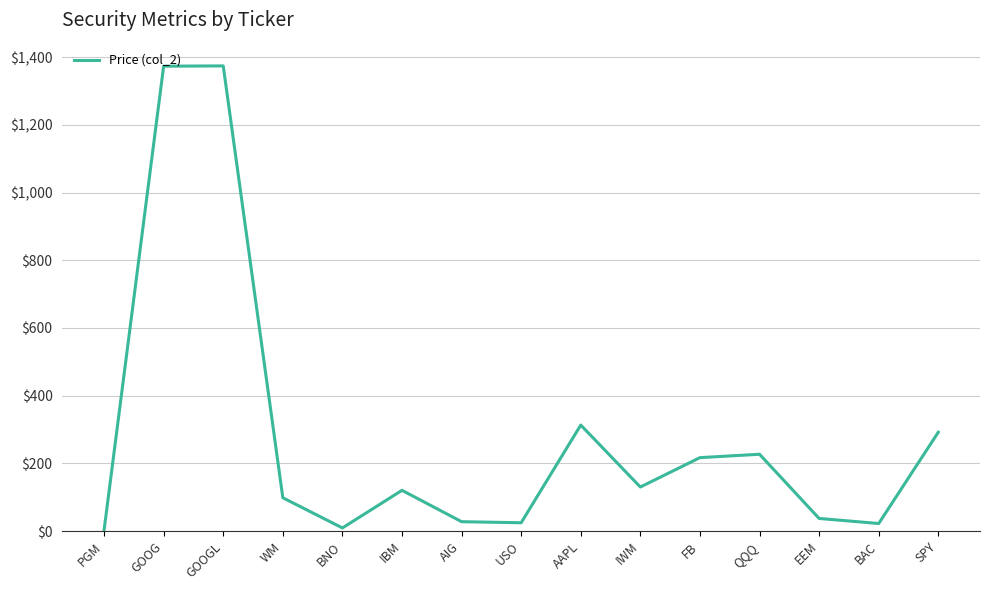

What is the ratio of the value at QQQ to the value at SPY?

0.8